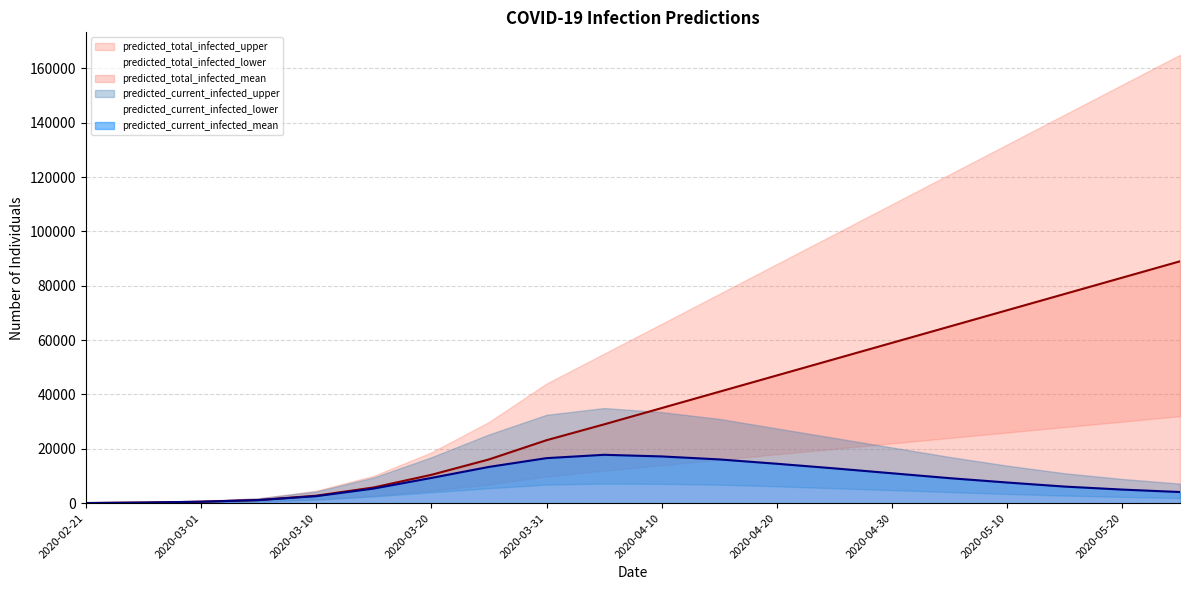

Is it true that predicted_current_infected_lower equals 6782 at 2020-04-30?

False